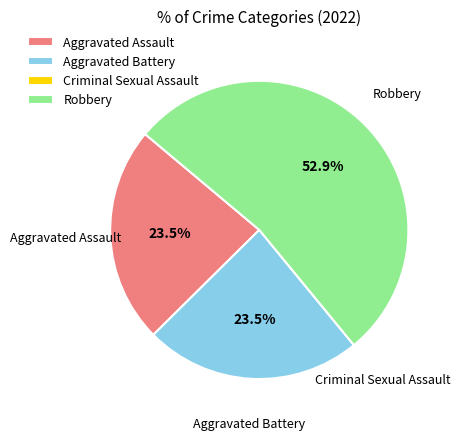

To the nearest percent, what is the combined percentage of Robbery and Aggravated Assault?

76%